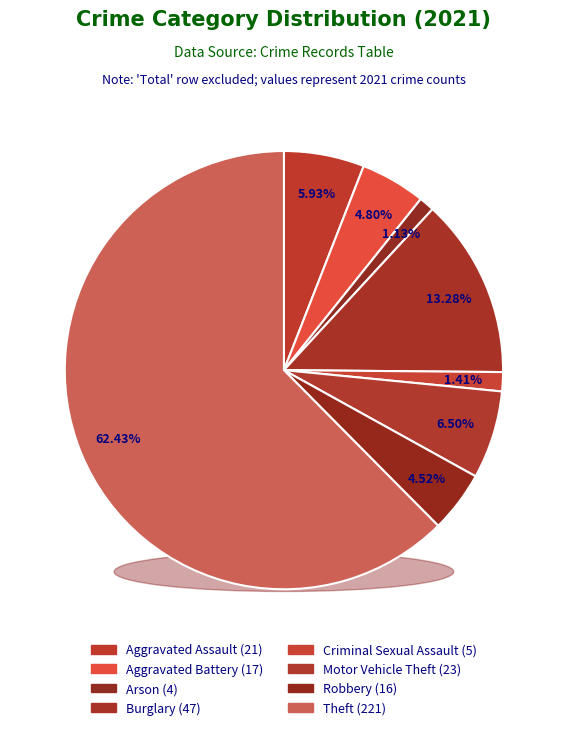

How many segments does this pie chart have?

8